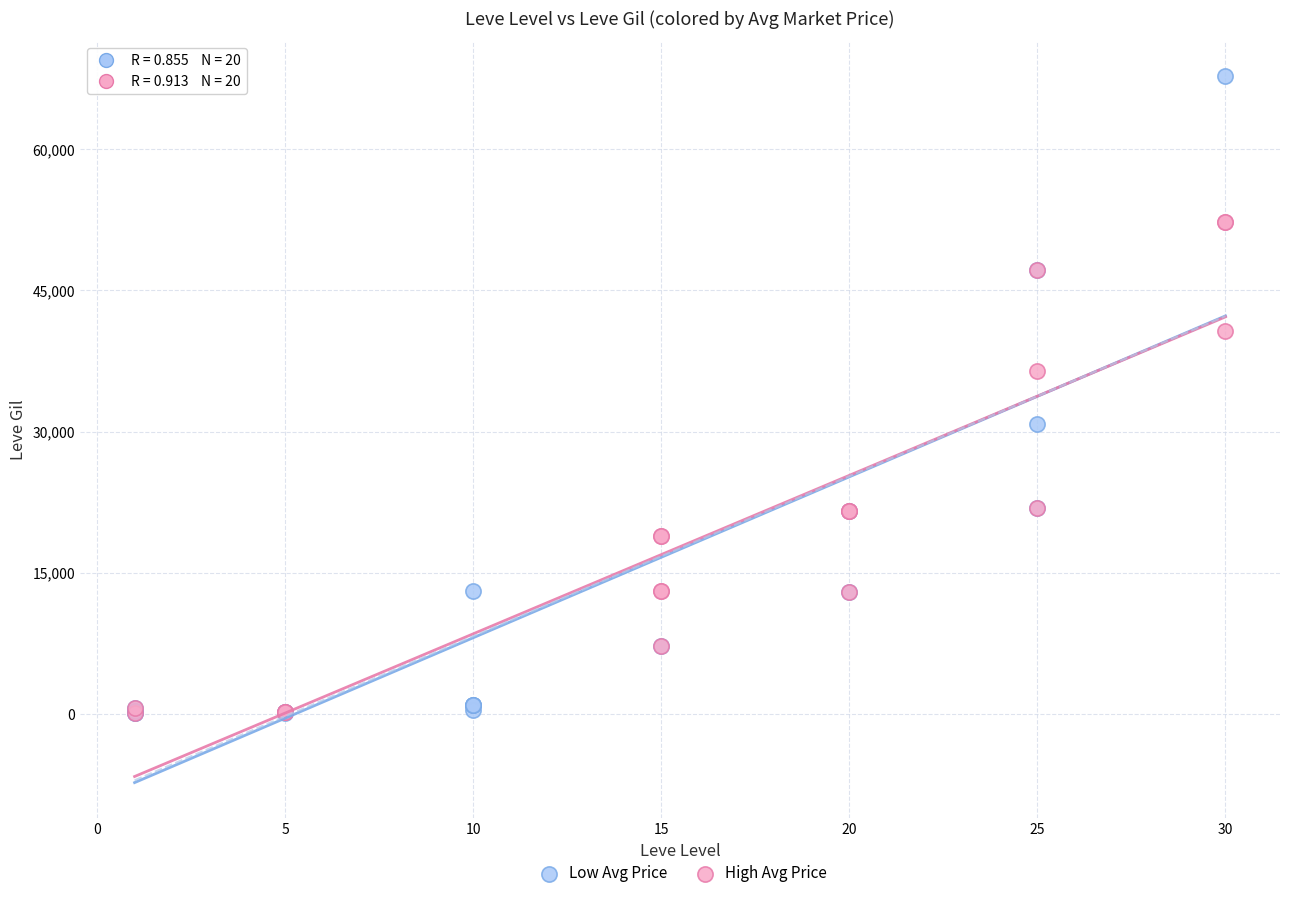

Which series has the largest Y range (max minus min)?

Low Avg Price